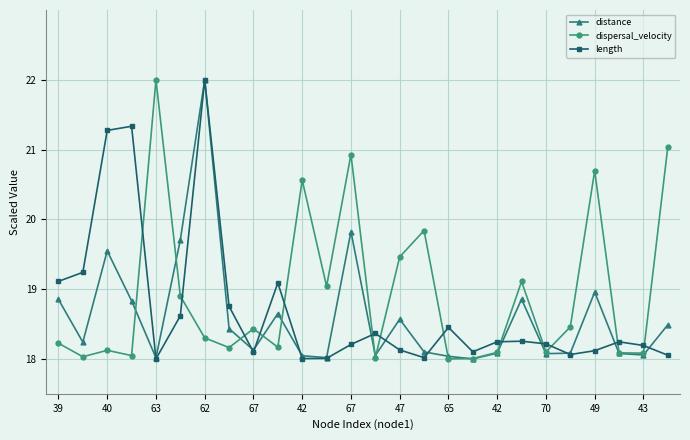

What is the smallest value displayed?

18.0